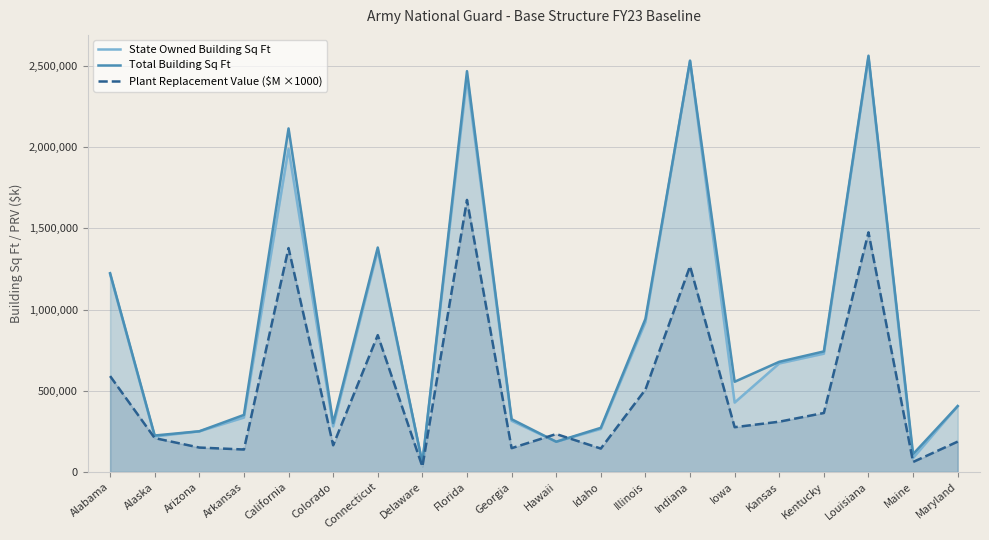

Is the value of Plant Replacement Value ($M ×1000) at Arizona greater than the value of Total Building Sq Ft at Kansas?

No